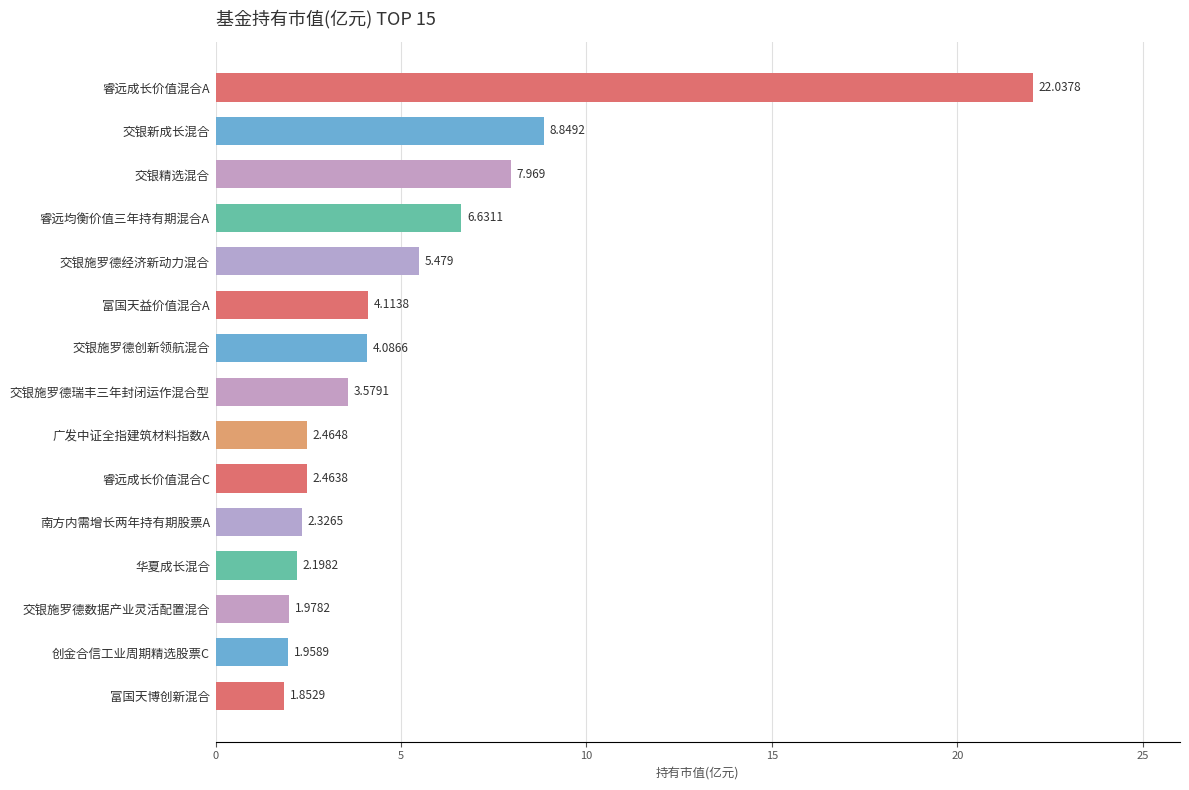

What is the sum of all values?

78.0